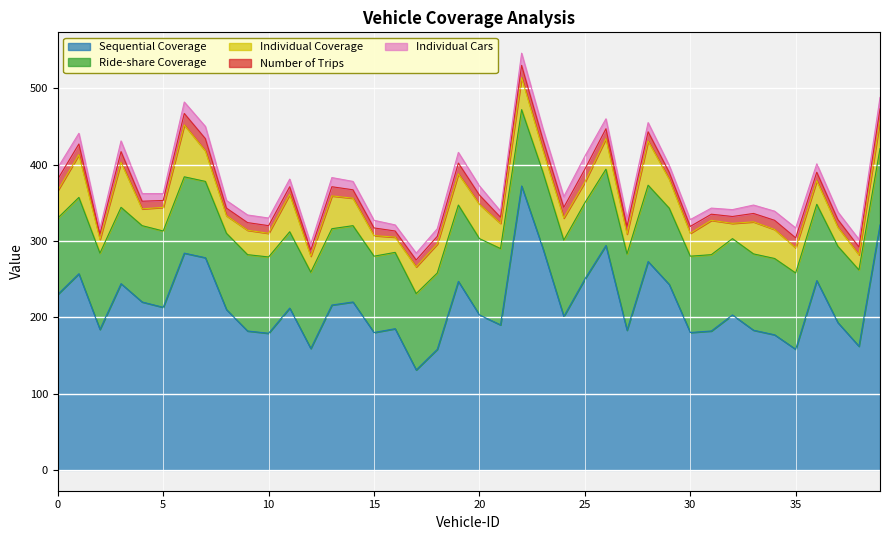

How many data points in Number of Trips are above 11?

17